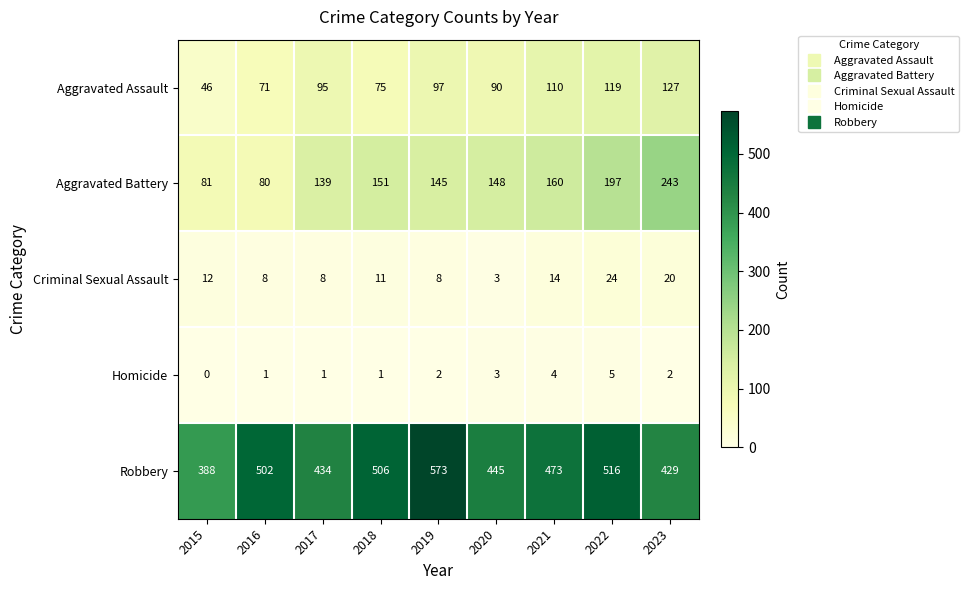

What is the sum of all Aggravated Assault values?

830